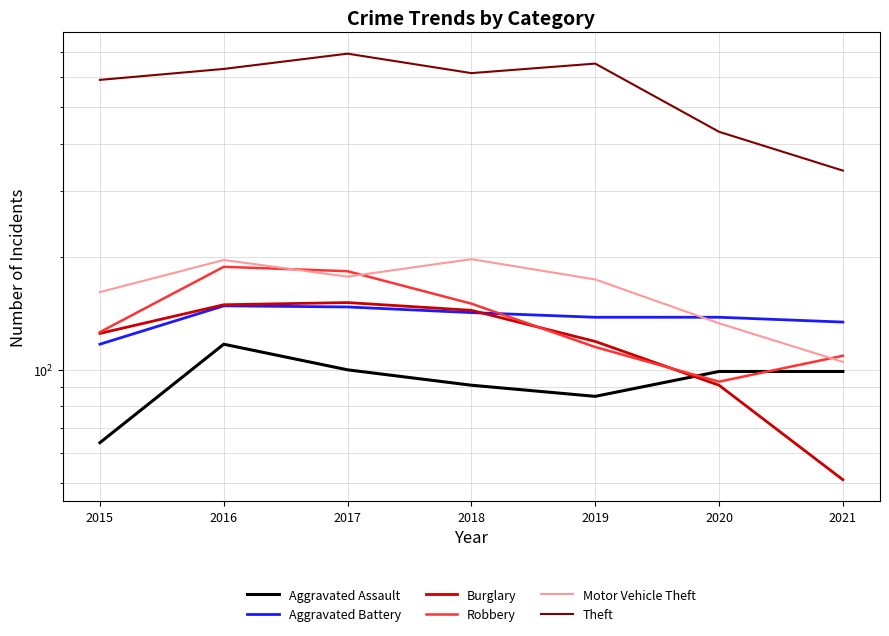

What is the difference between the Aggravated Battery values at 2017 and 2018?

5